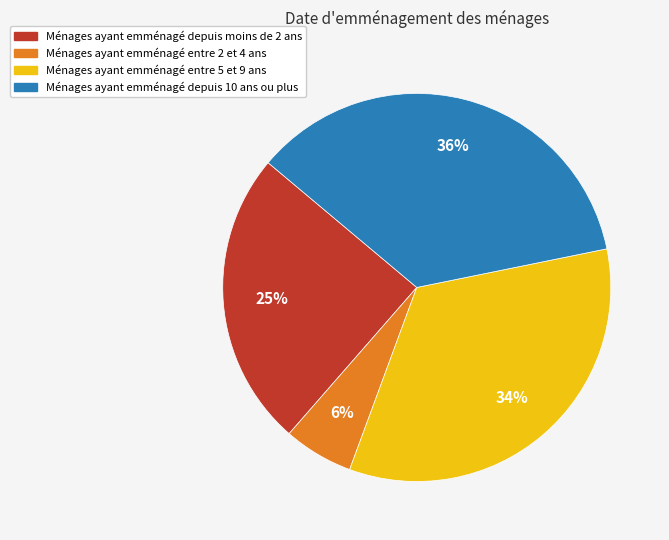

Which category has the biggest portion of the pie?

Ménages ayant emménagé depuis 10 ans ou plus